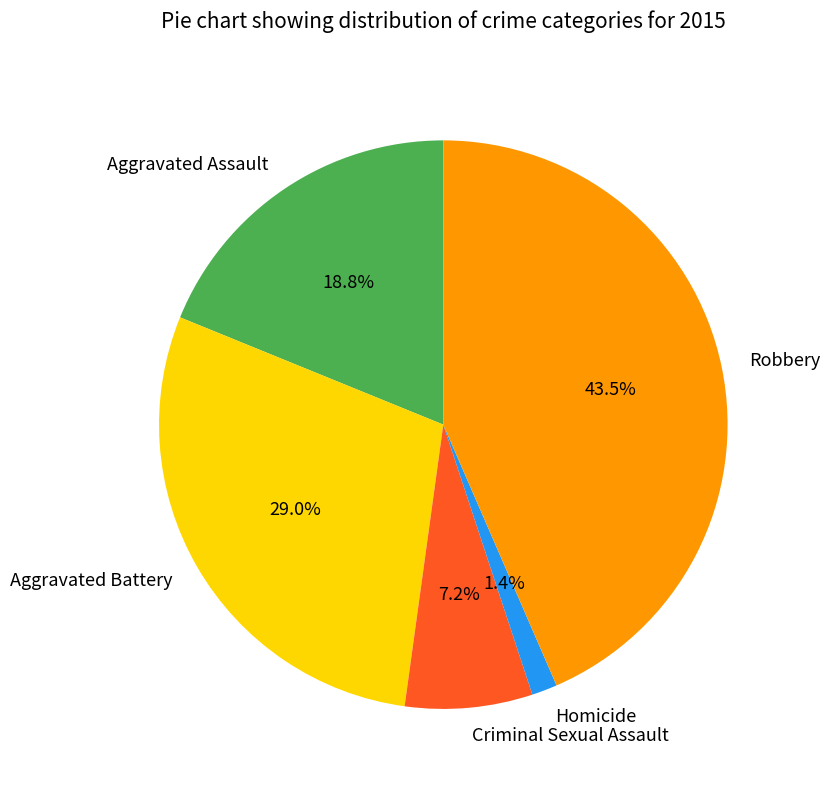

The Aggravated Assault slice represents 28% of the pie. True or false?

False